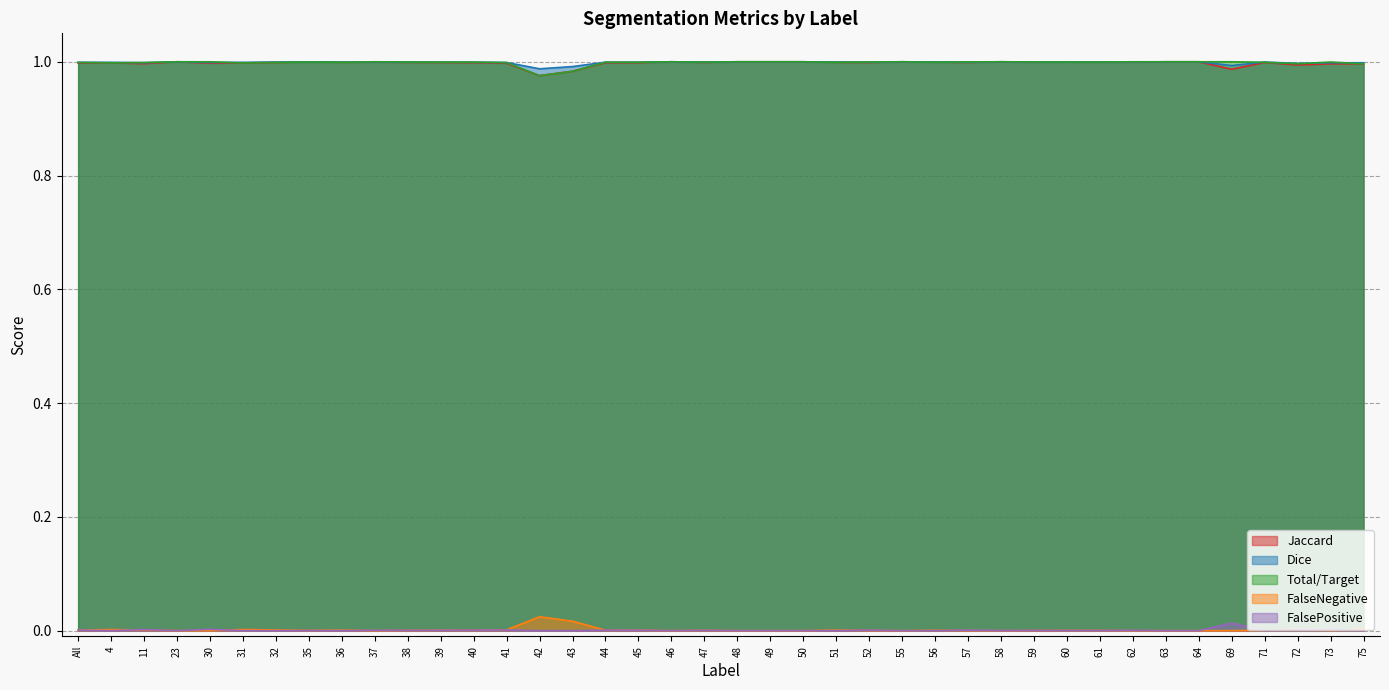

How many interior local peaks does the Jaccard series have?

10